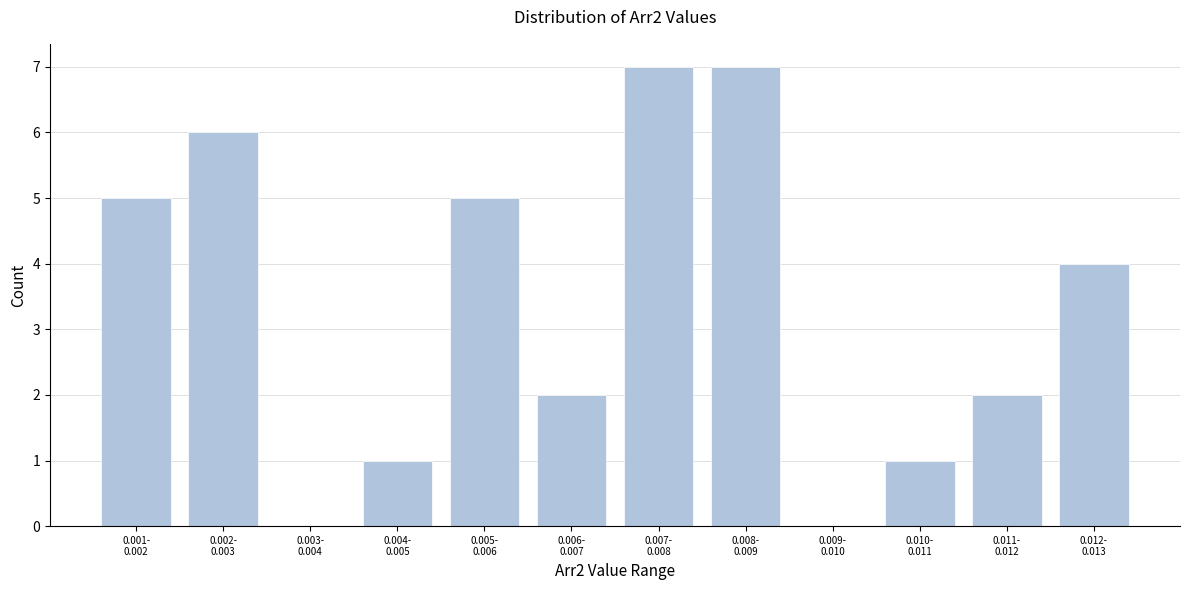

What is the greatest value displayed?

7